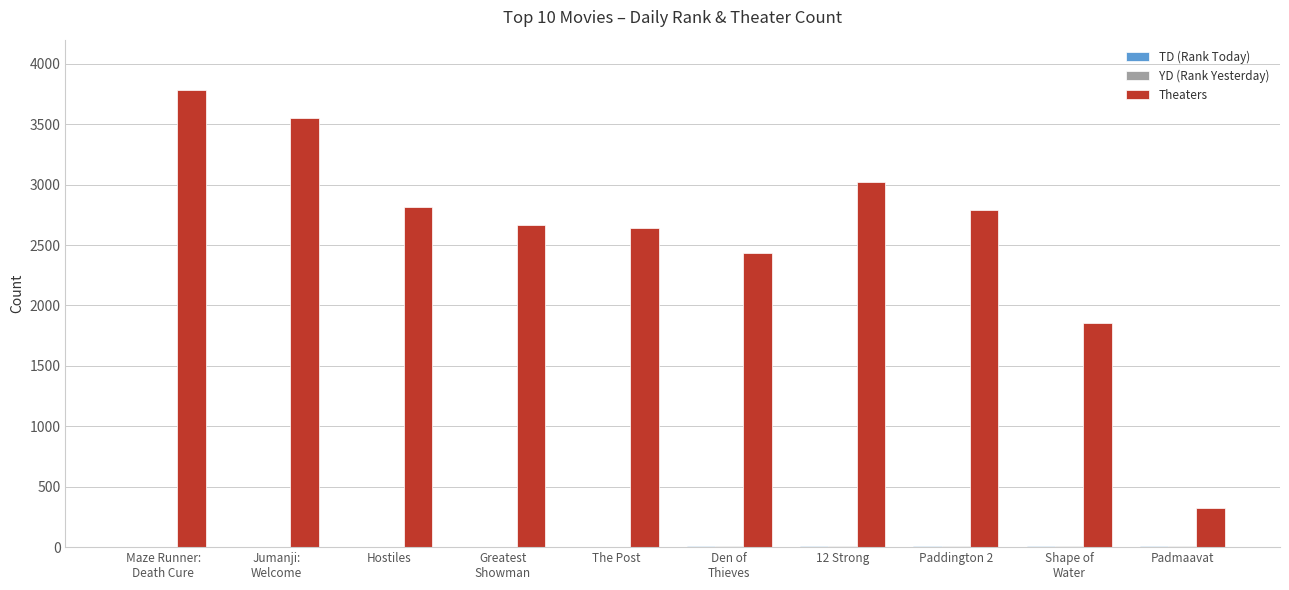

Which series has the largest total across all categories?

Theaters